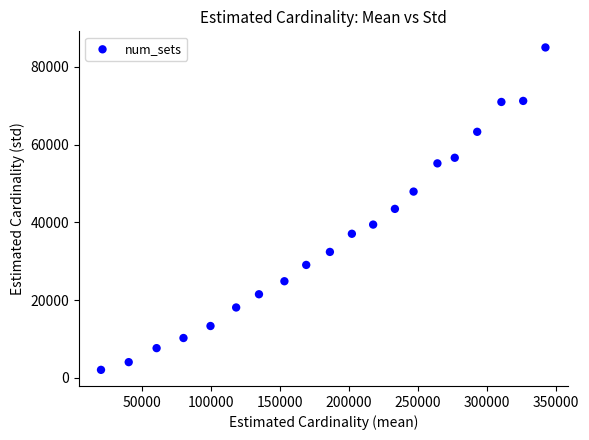

What is the range of Y values (max minus min)?

82975.8